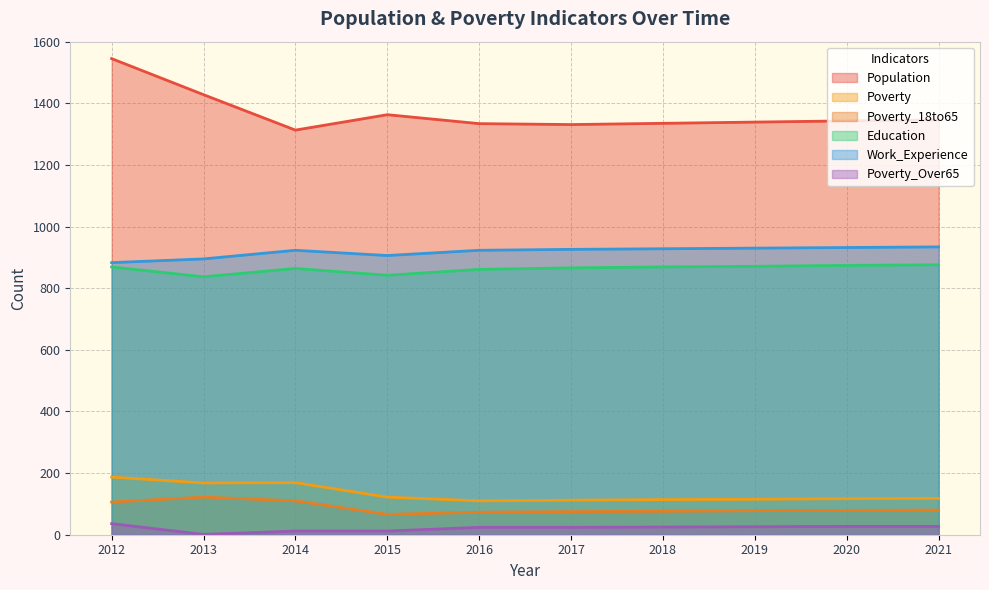

True or false: Poverty and Population cross at least once.

False